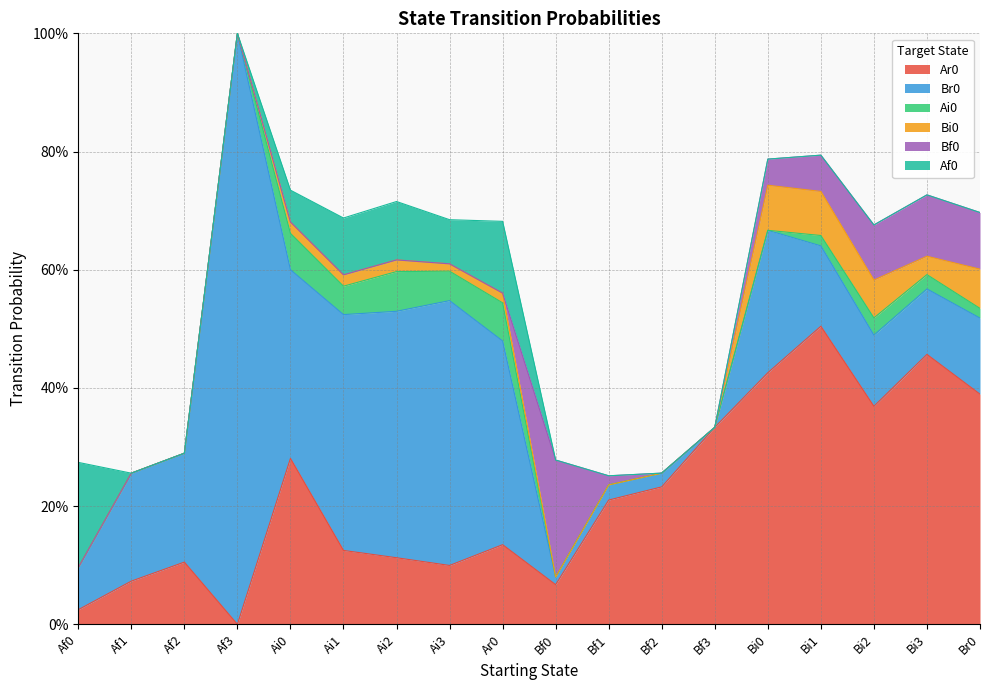

True or false: Bi0 has more than 1 interior local peaks.

True